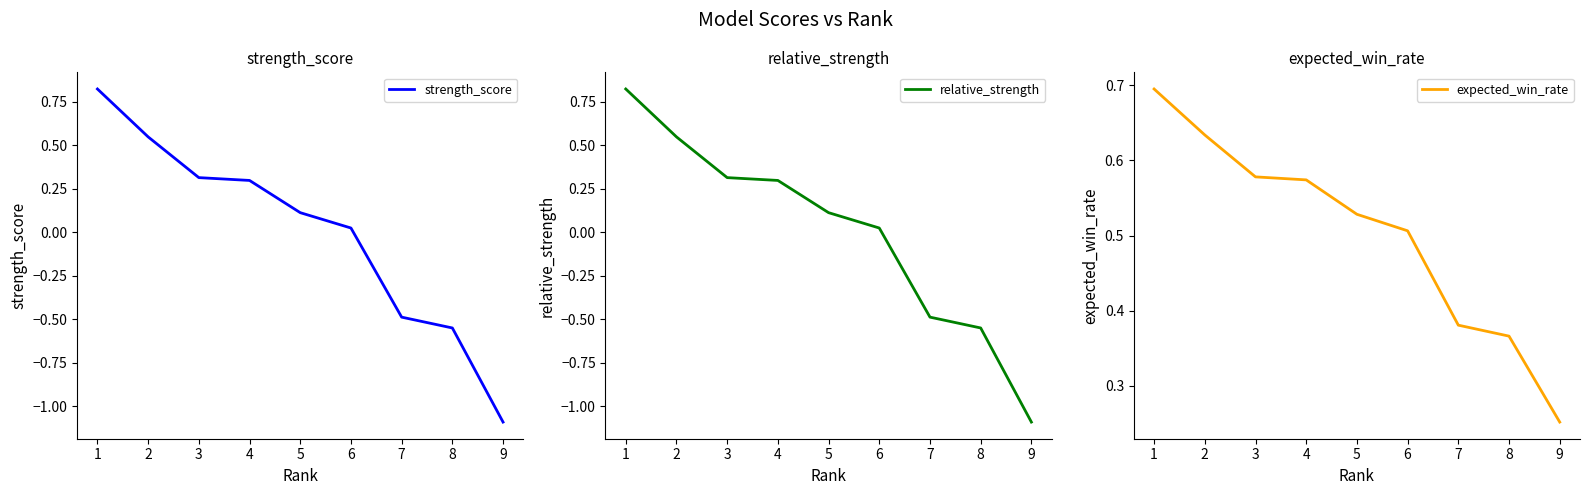

After their last crossing, which series has the higher values: strength_score or expected_win_rate?

expected_win_rate